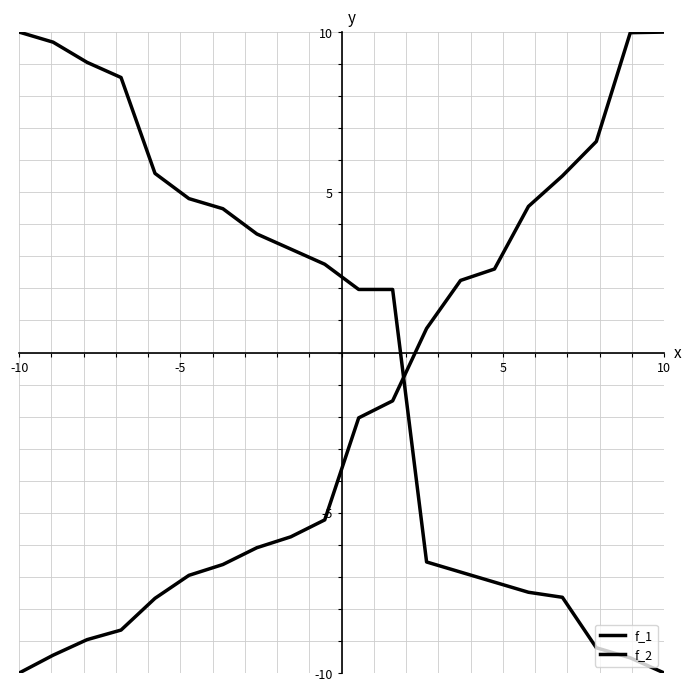

Count the number of data series in this chart.

2